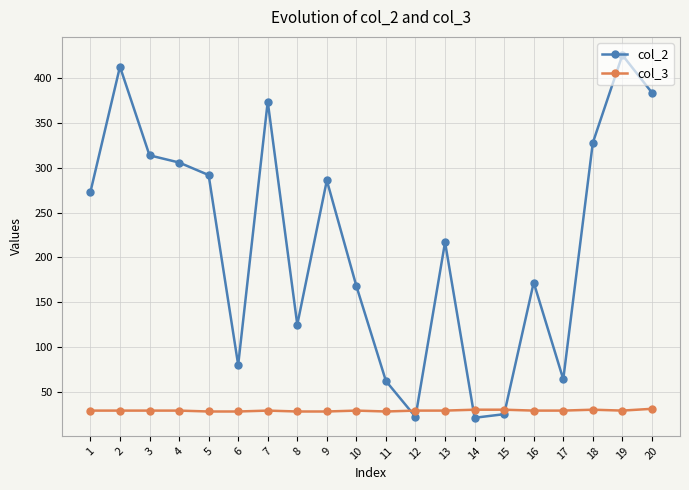

Between which two adjacent categories do col_2 and col_3 first intersect?

11 and 12